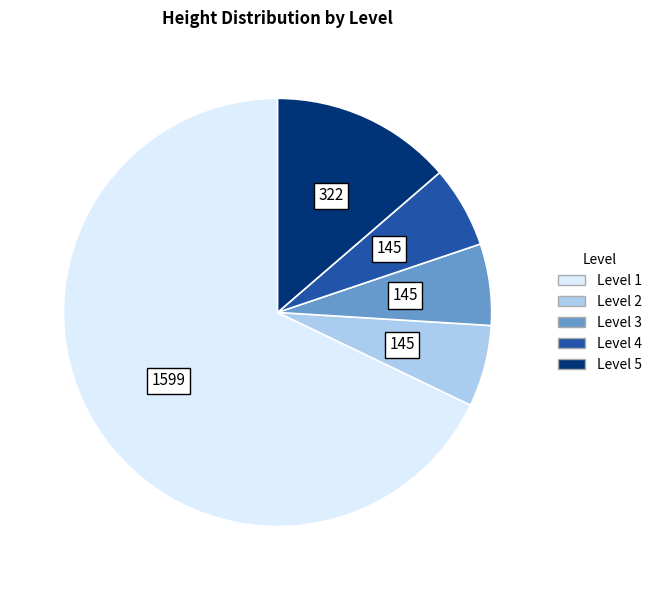

Is there a majority slice in this chart?

Yes